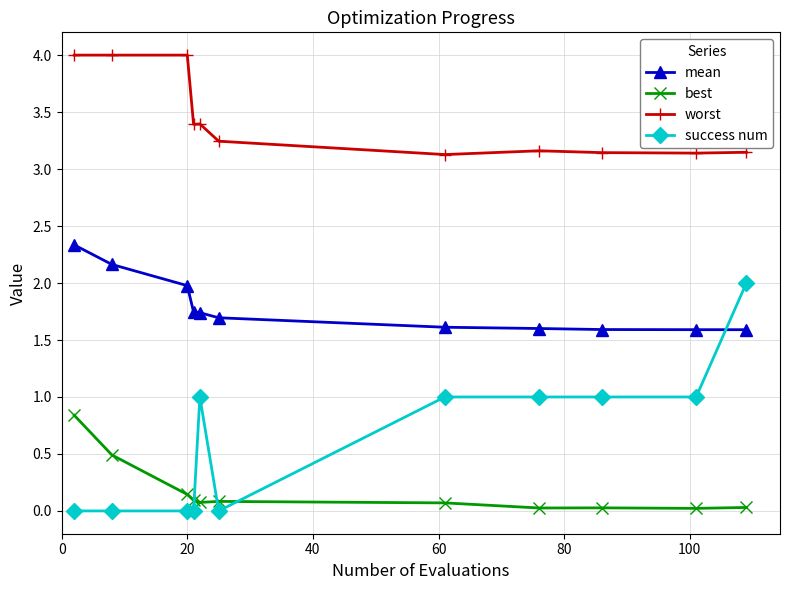

What is the difference between the maximum and minimum values in the worst series?

0.9